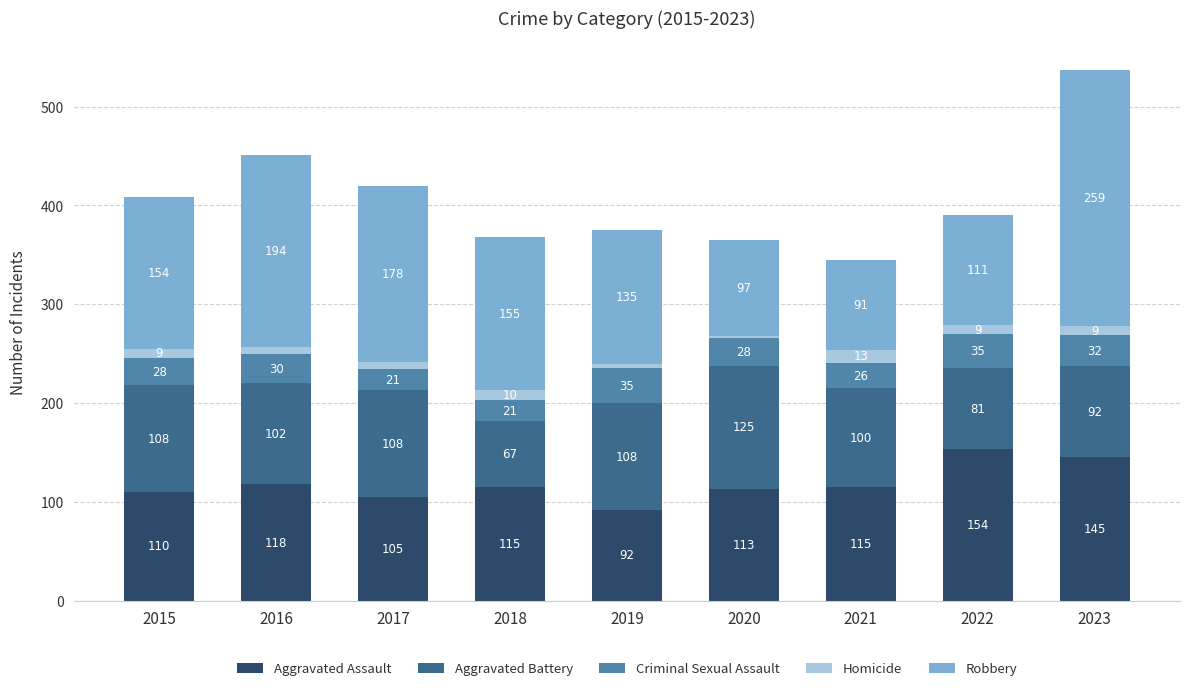

What is the total value across all series at 2021?

345